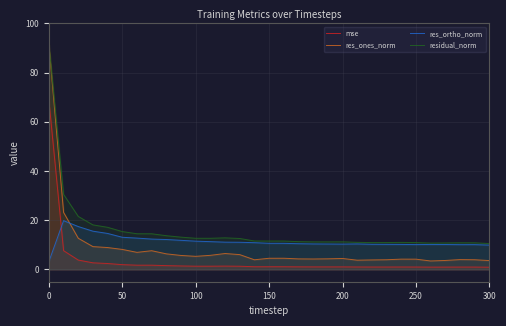

The residual_norm series shows 10.9 at 250. True or false?

True